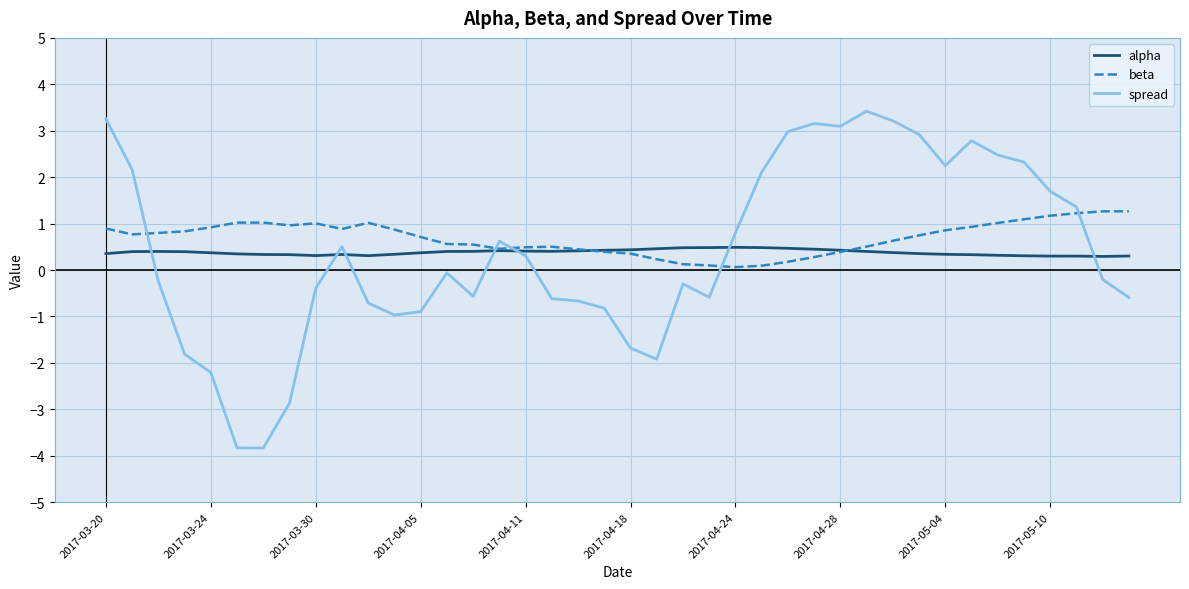

At how many categories does at least one series exceed -3?

40